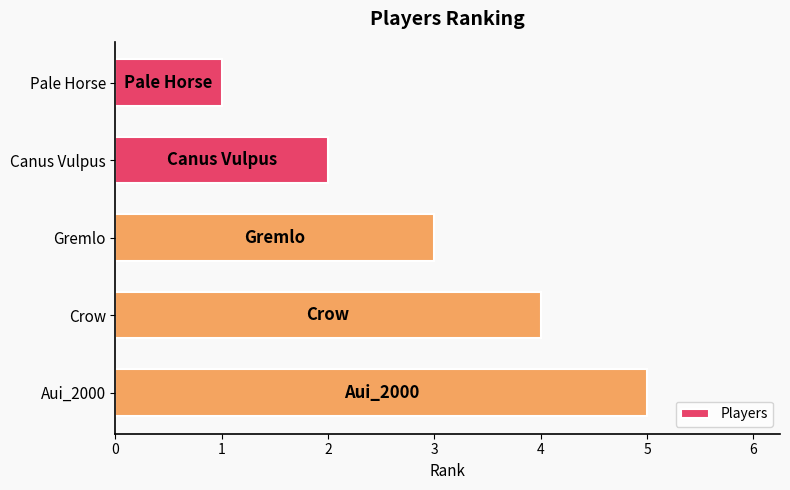

What is the average value?

3